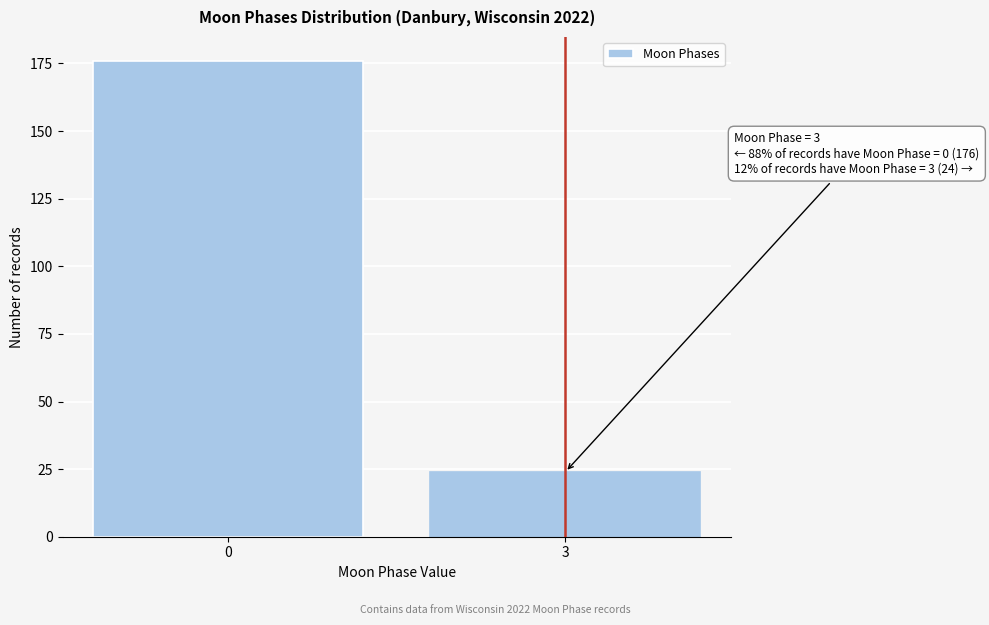

Reading left to right, extract all data points from this chart.

176	24